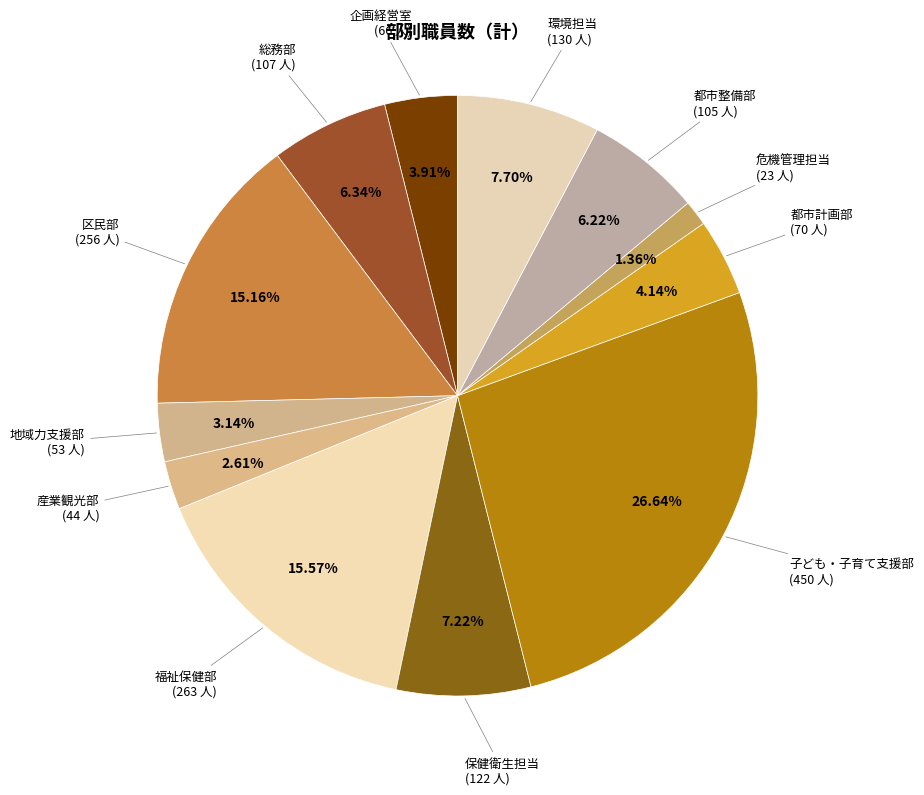

How many segments does this pie chart have?

12